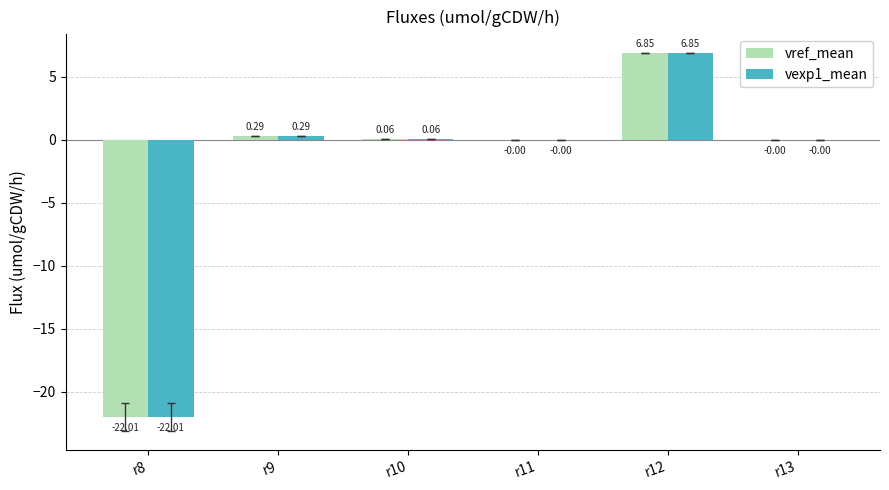

How many groups of bars are there?

6